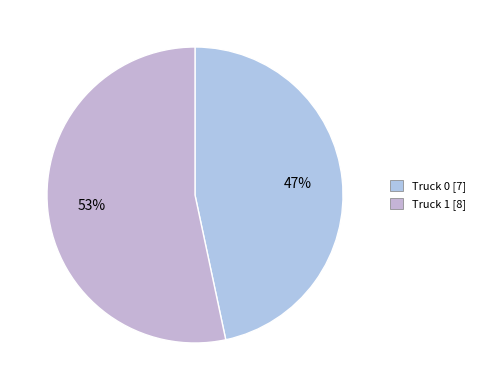

Is the sum of Truck 0 and Truck 1 greater than half?

Yes